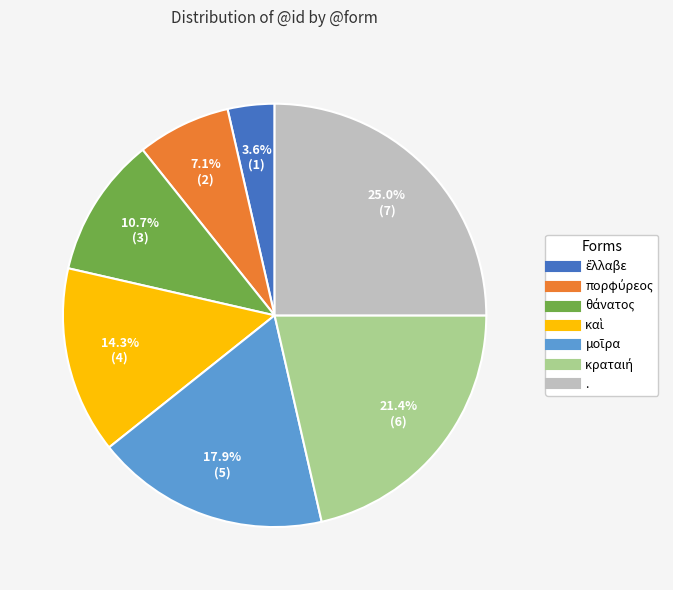

Which slice is the largest?

.